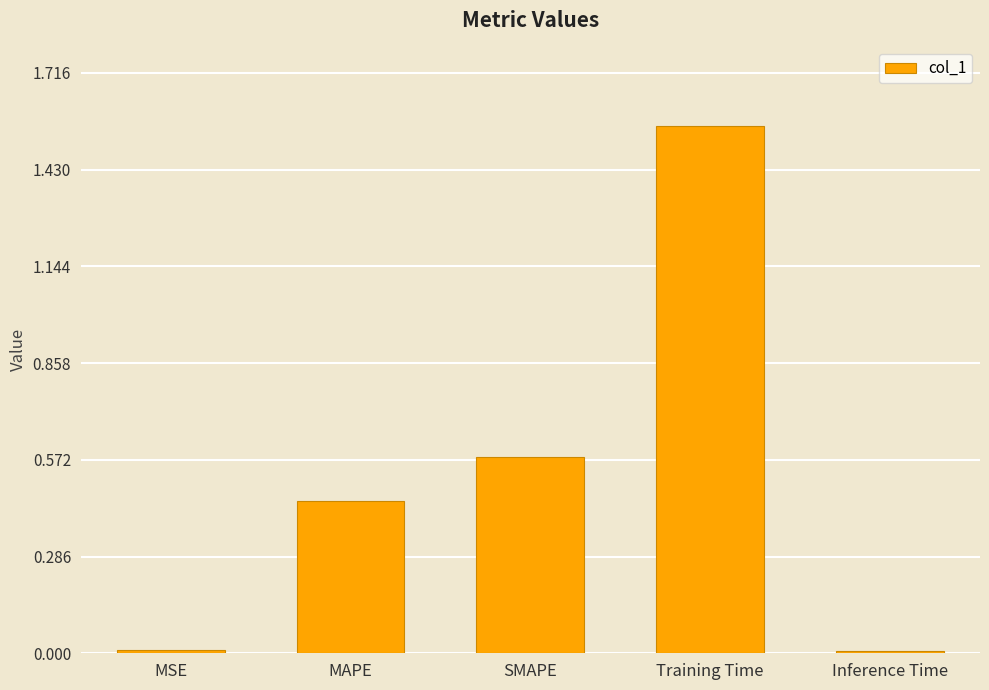

Between Training Time and MSE, which is larger?

Training Time